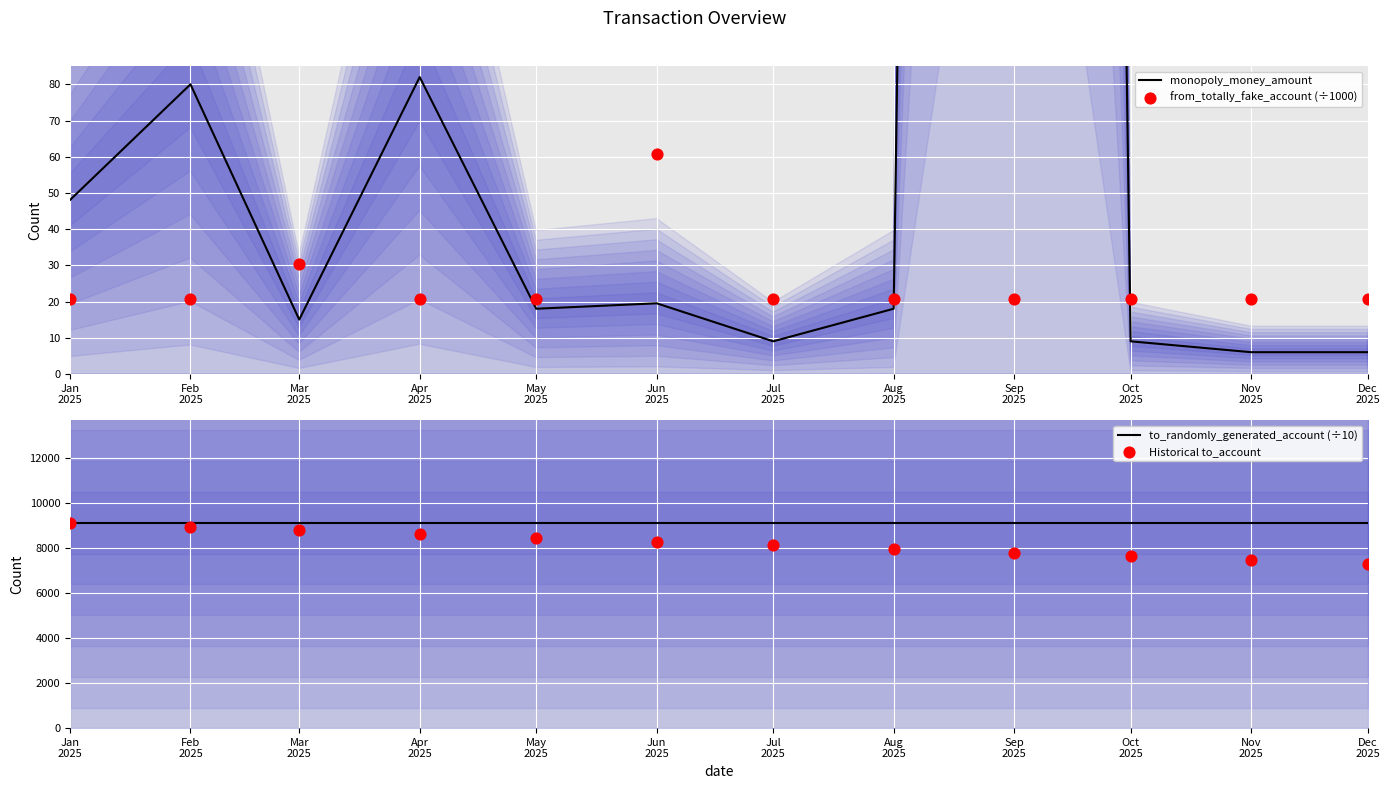

Is the value of to_randomly_generated_account (÷10) at Jun
2025 greater than the value of Historical to_account at Jan
2025?

No